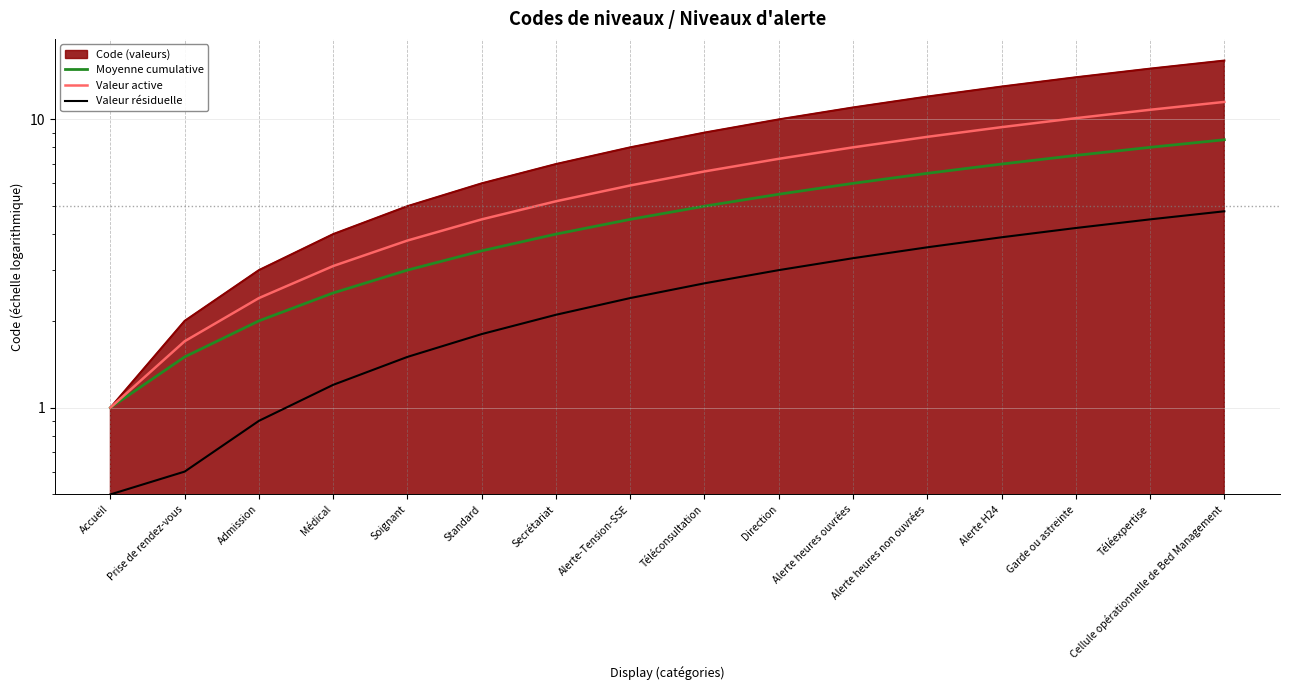

What is the average value of the Moyenne cumulative series?

4.8